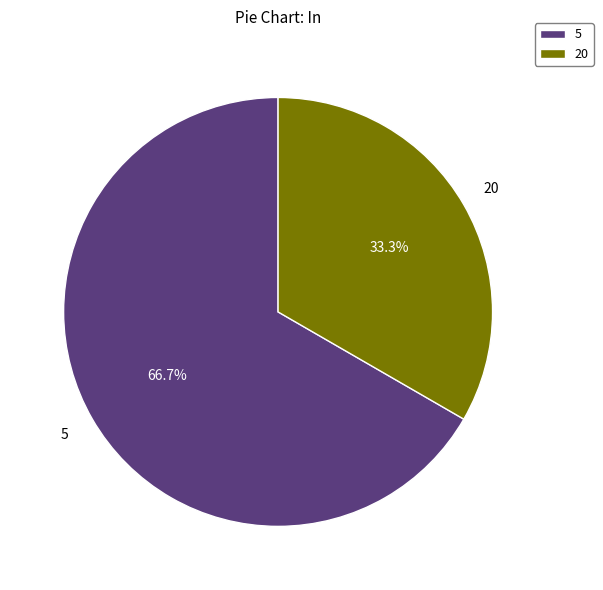

What percentage is the 5 slice, to the nearest percent?

67%